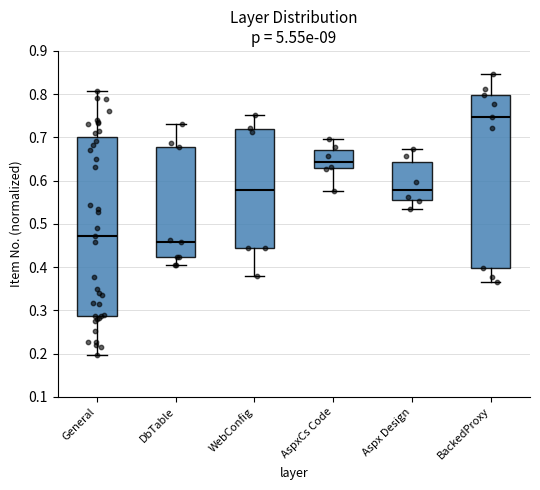

Where is the lower edge of the box for DbTable on the y-axis? The values are not printed on the chart, so give them approximately, as read against the axis.

0.42